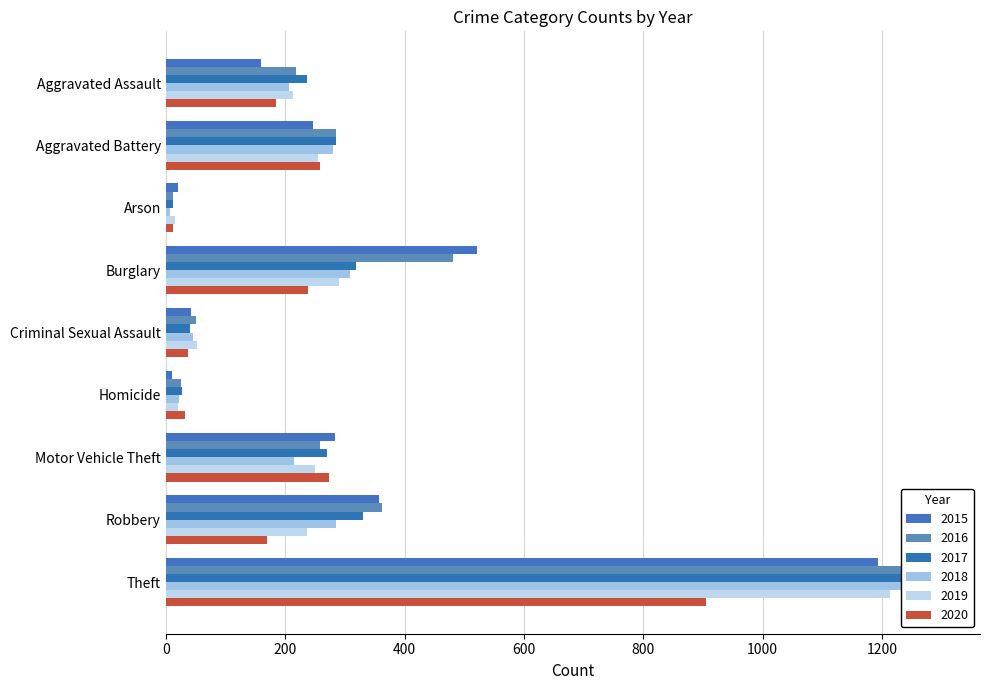

What is the difference between the maximum and minimum values in the 2017 series?

1287